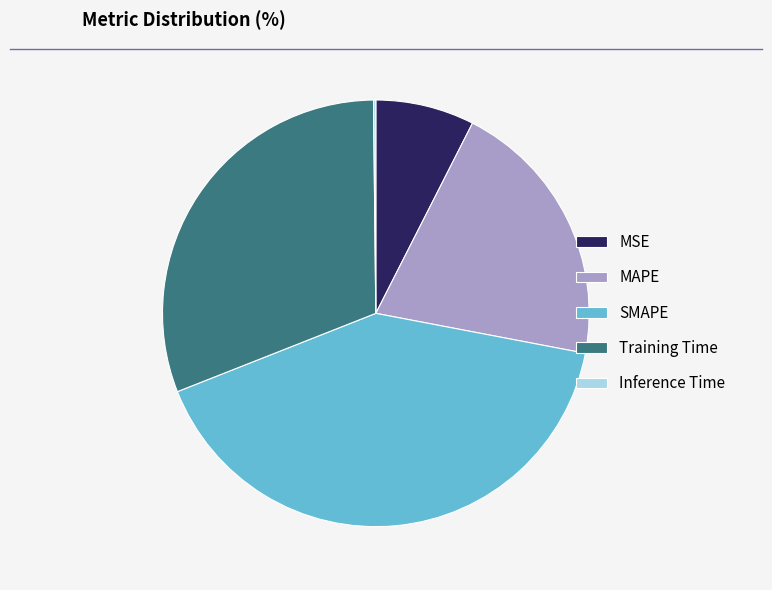

Which slice is the largest?

SMAPE